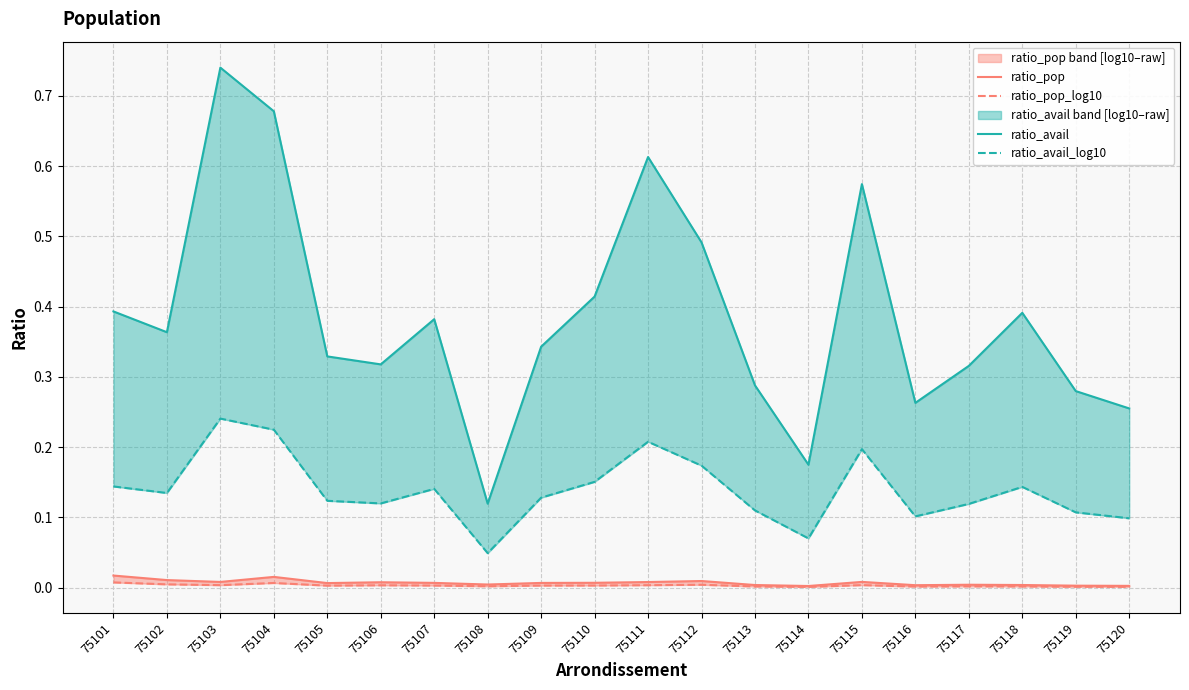

What is the value of the ratio_avail_log10 point at the 5th from the left?

0.1